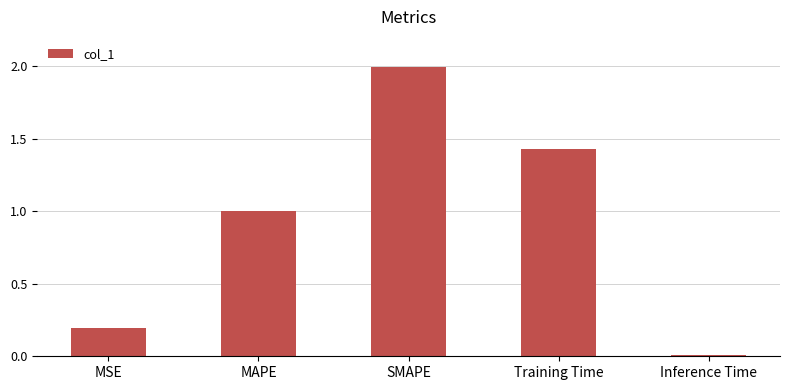

Rank the categories by value from highest to lowest.

SMAPE, Training Time, MAPE, MSE, Inference Time